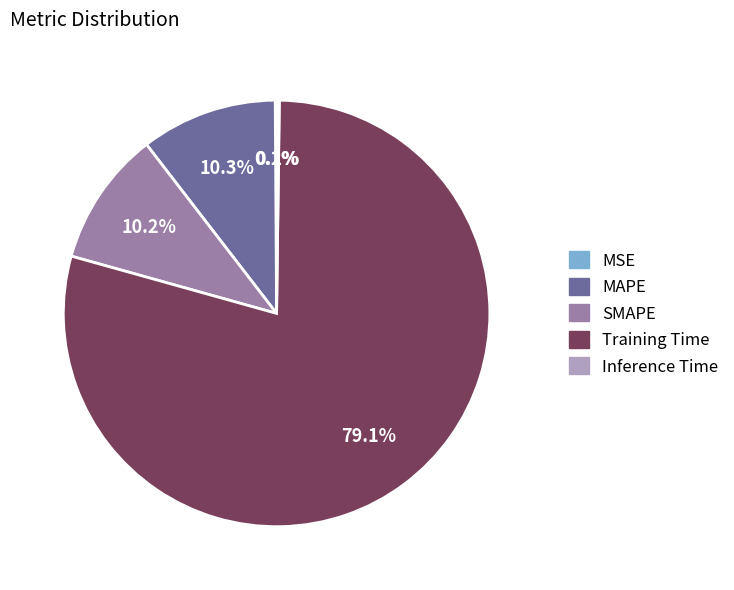

Which slice is the largest?

Training Time